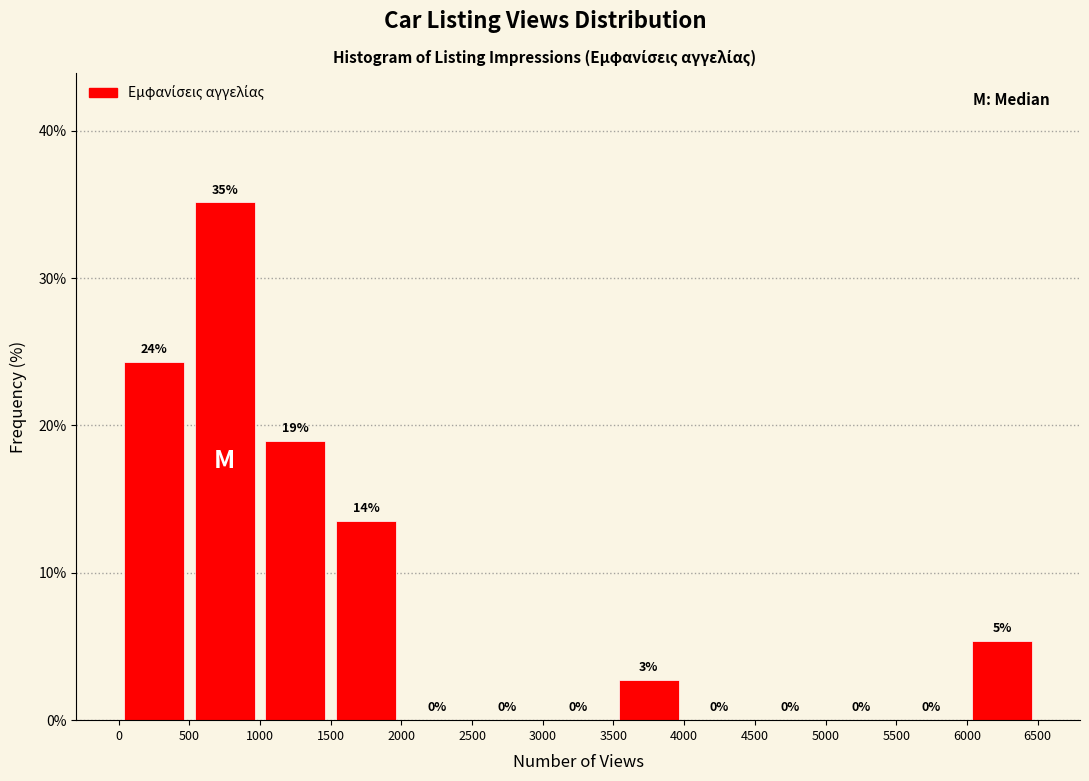

Over which range of the x-axis is the bar tallest?

500 to 1000